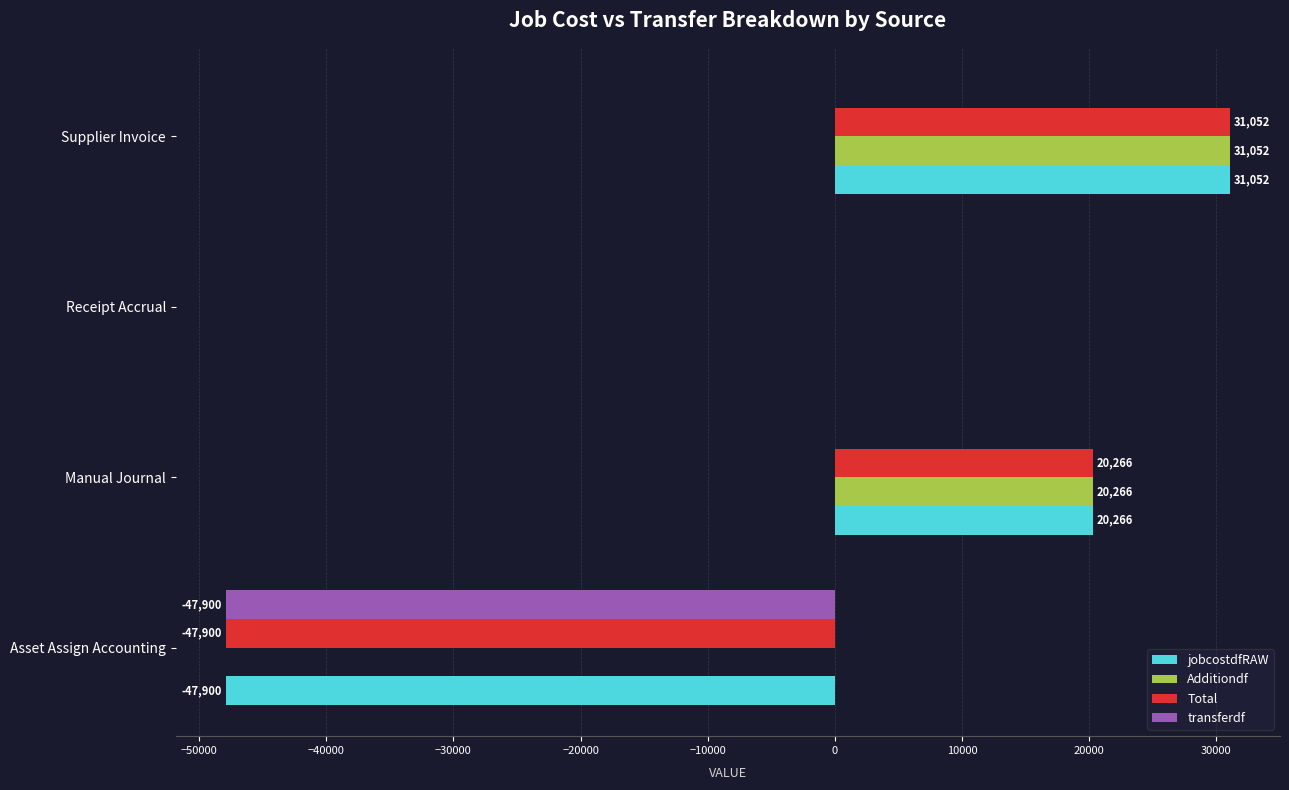

What is the sum of all Total values?

3418.0